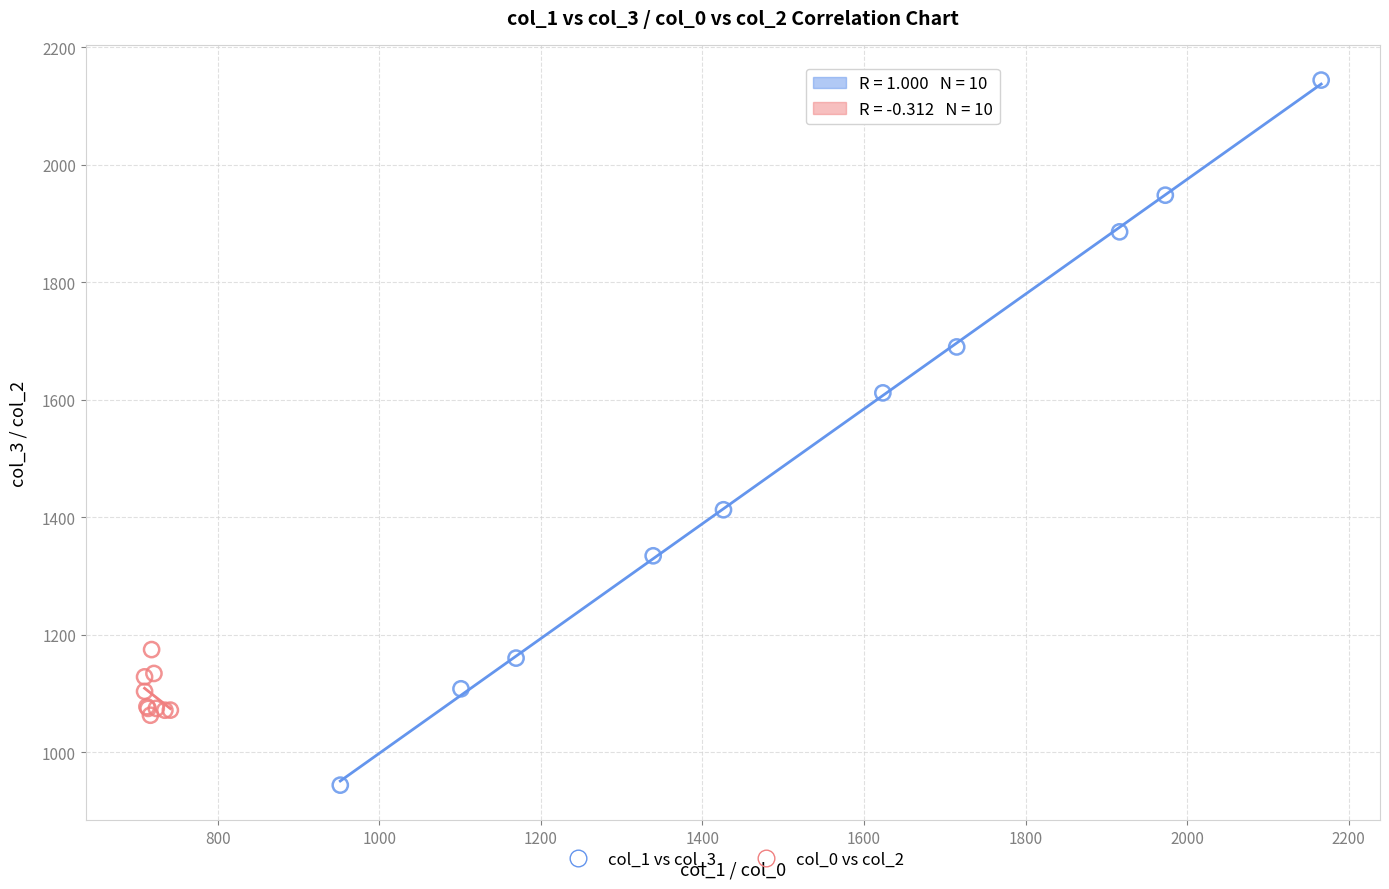

Which series contains the highest Y value?

col_1 vs col_3